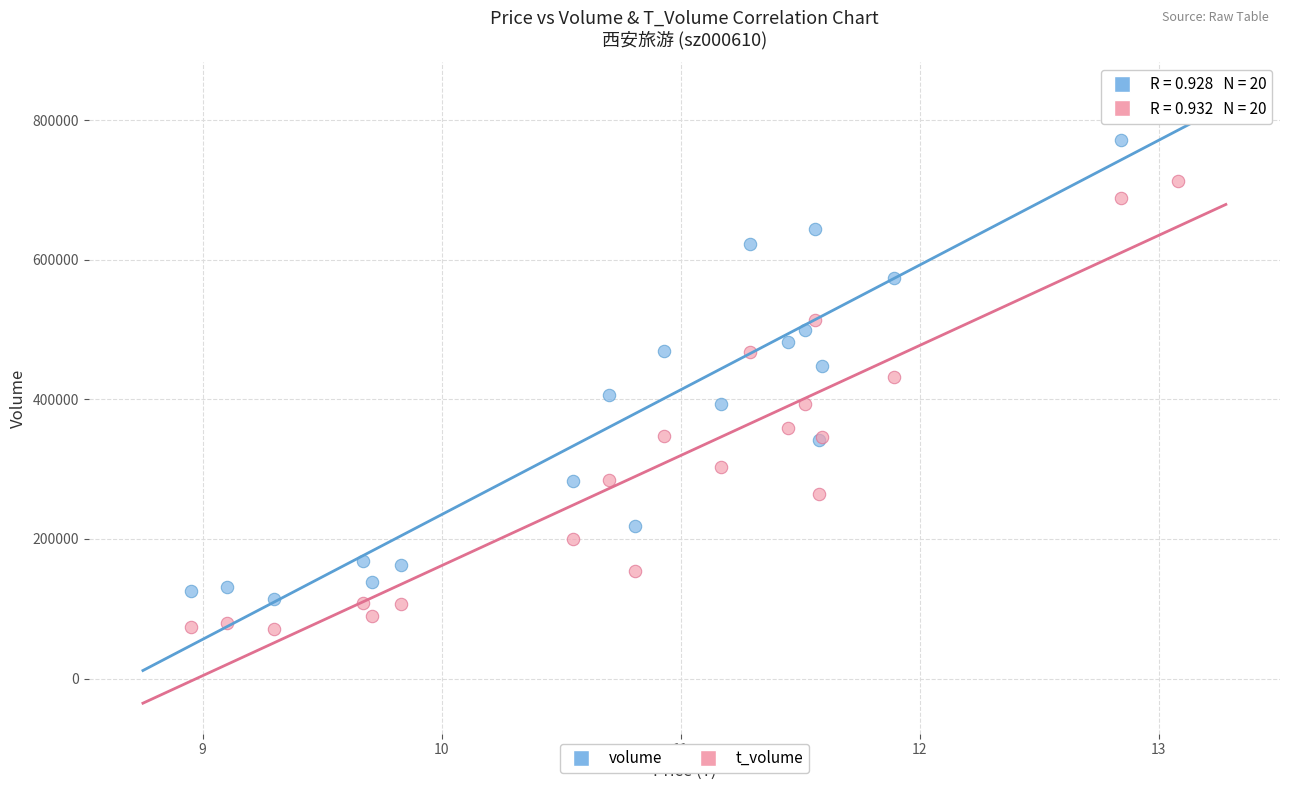

Which series has the widest spread of Y values?

volume